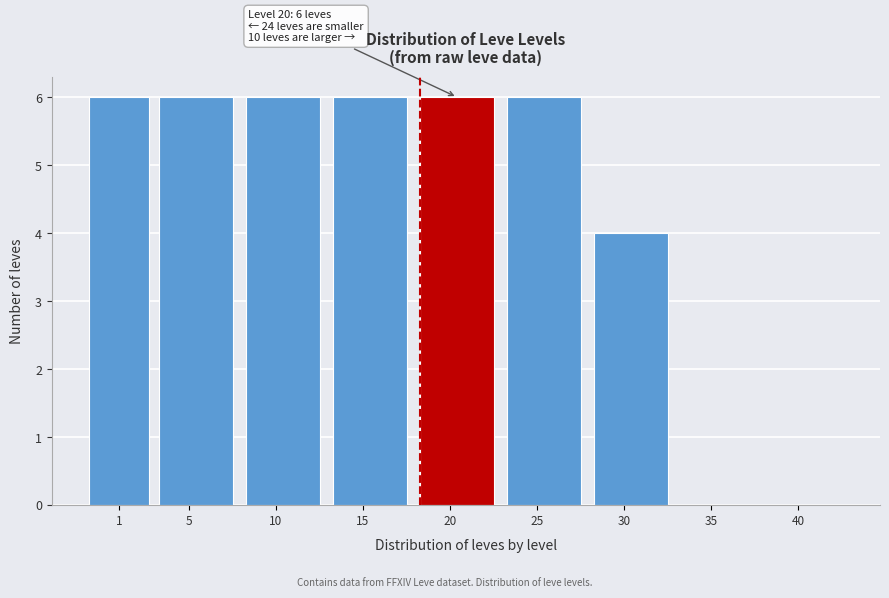

Reading right to left, list all the values displayed in this chart.

40=0	35=0	30=4	25=6	20=6	15=6	10=6	5=6	1=6